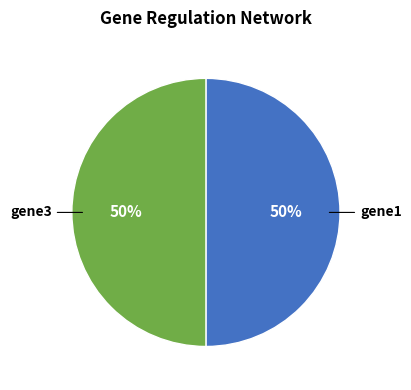

To the nearest percent, what is the average slice percentage?

50%